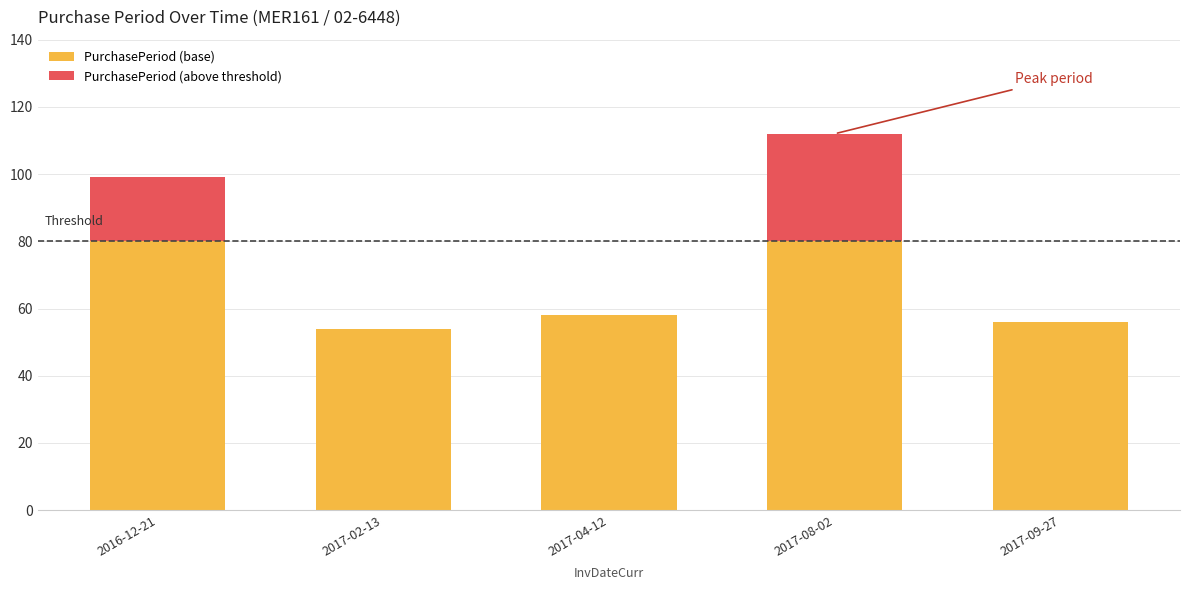

The PurchasePeriod (base) series shows 20 at 2017-09-27. True or false?

False